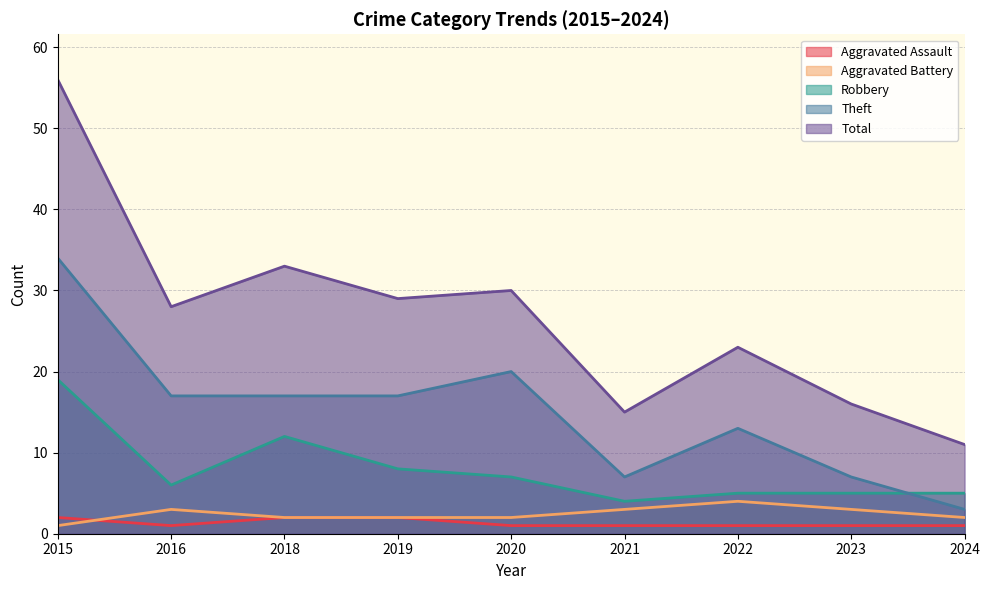

What is the total value across all series at 2015?

112